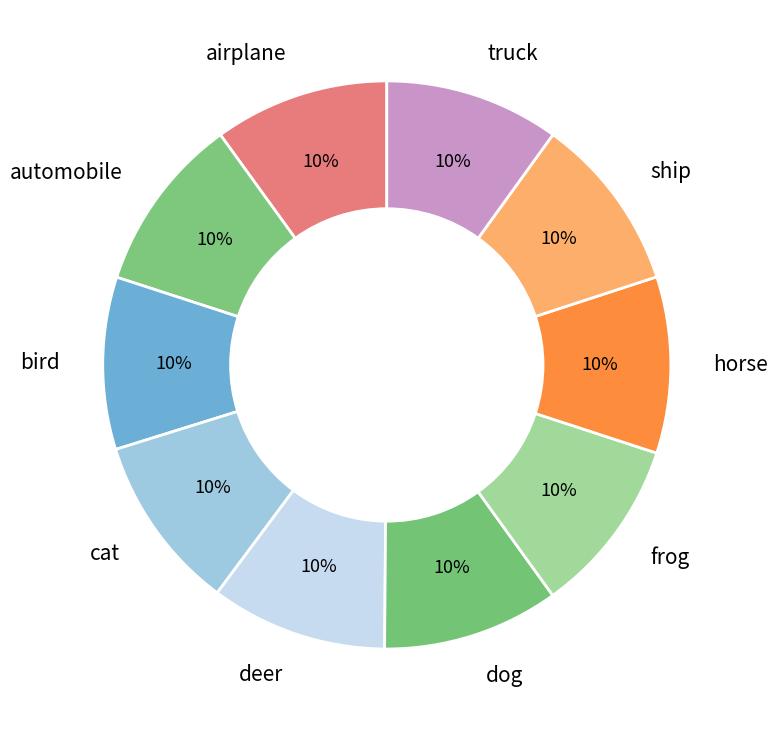

Is it true that deer is 10% of the pie?

True